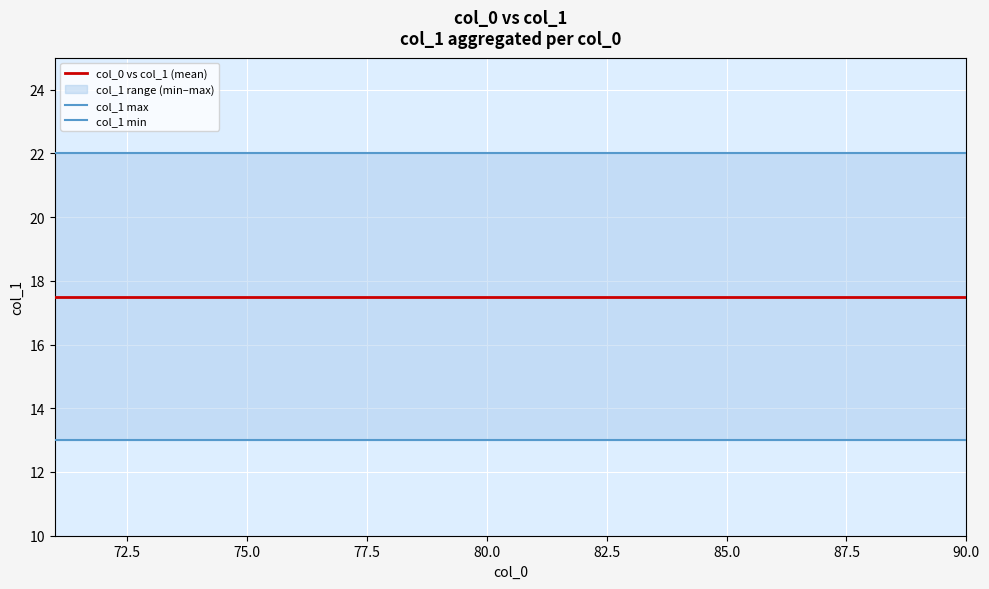

Read the col_1 min value at 75.0.

13.0